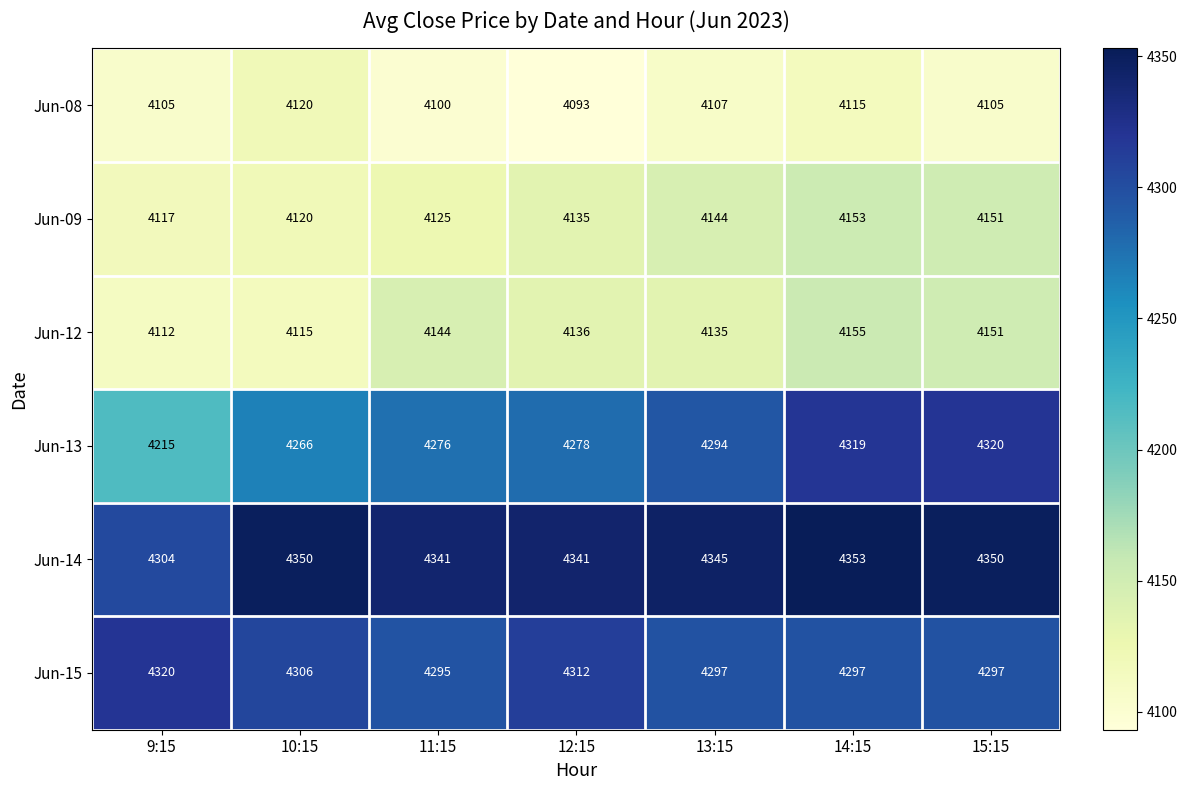

What is the difference between the Jun-14 values at 9:15 and 10:15?

46